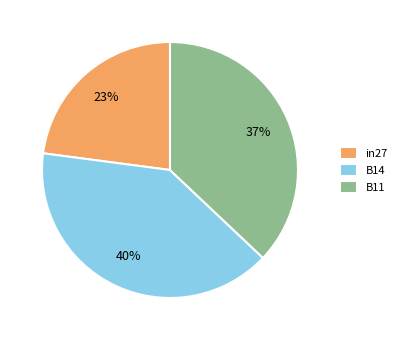

The B11 slice represents 29% of the pie. True or false?

False